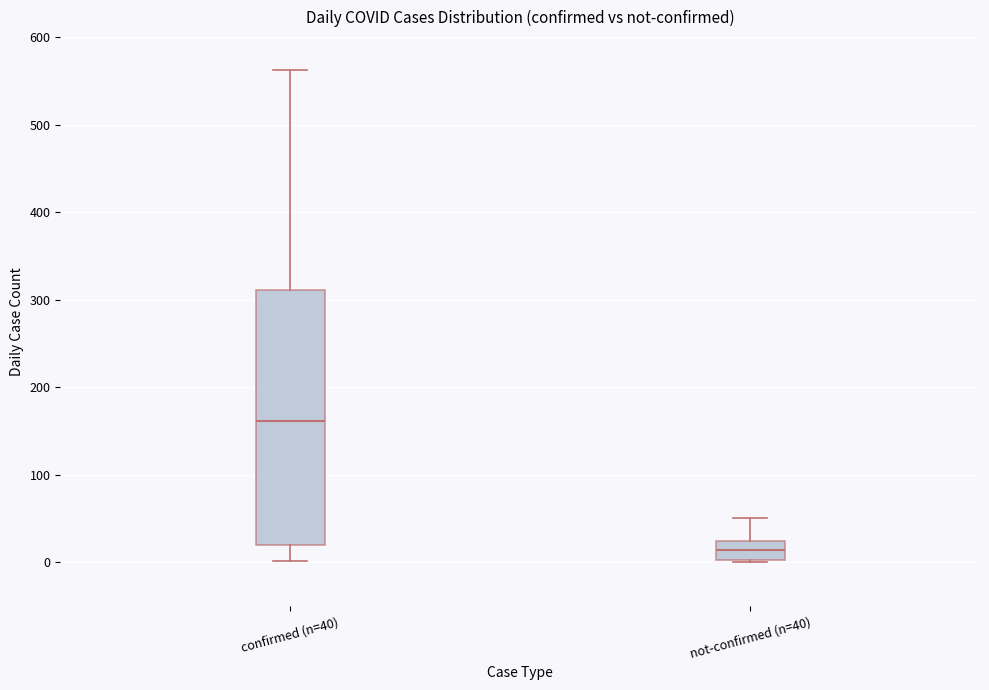

Where does the upper whisker of the box for confirmed (n=40) end on the y-axis? The values are not printed on the chart, so give them approximately, as read against the axis.

560